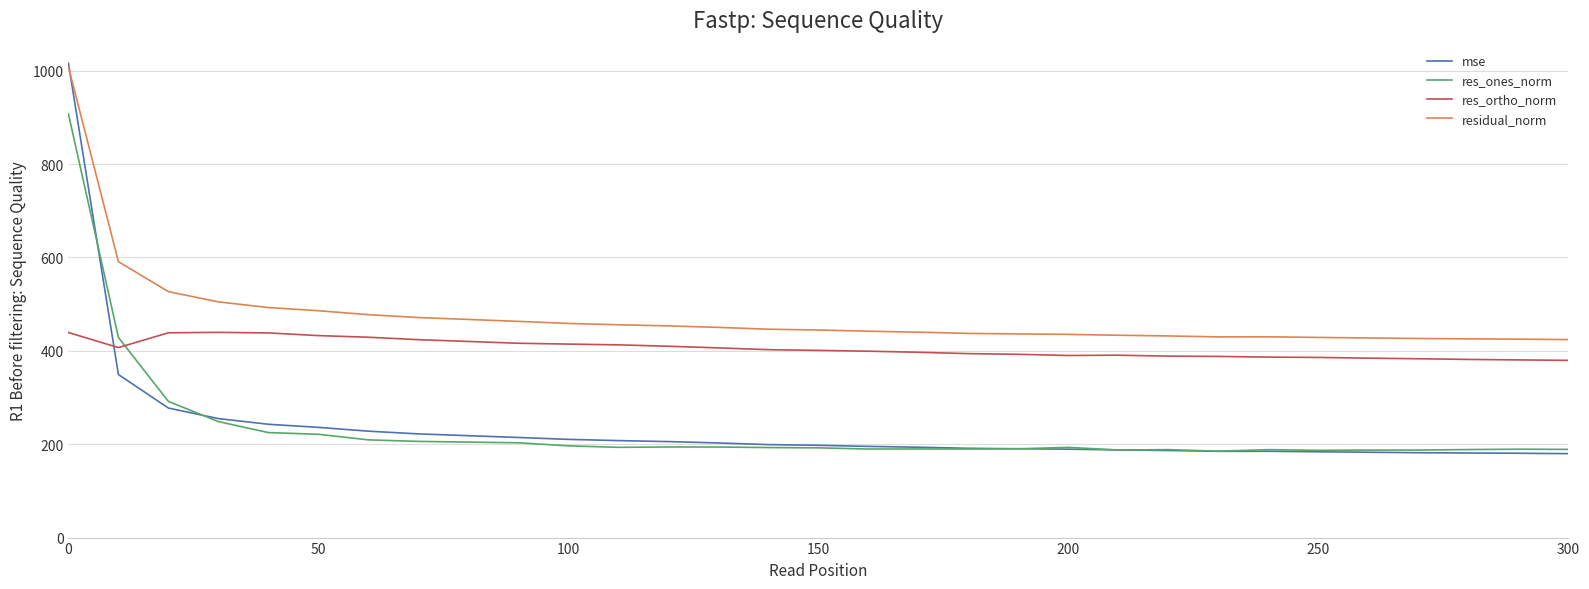

Which series has the largest range (max minus min)?

mse